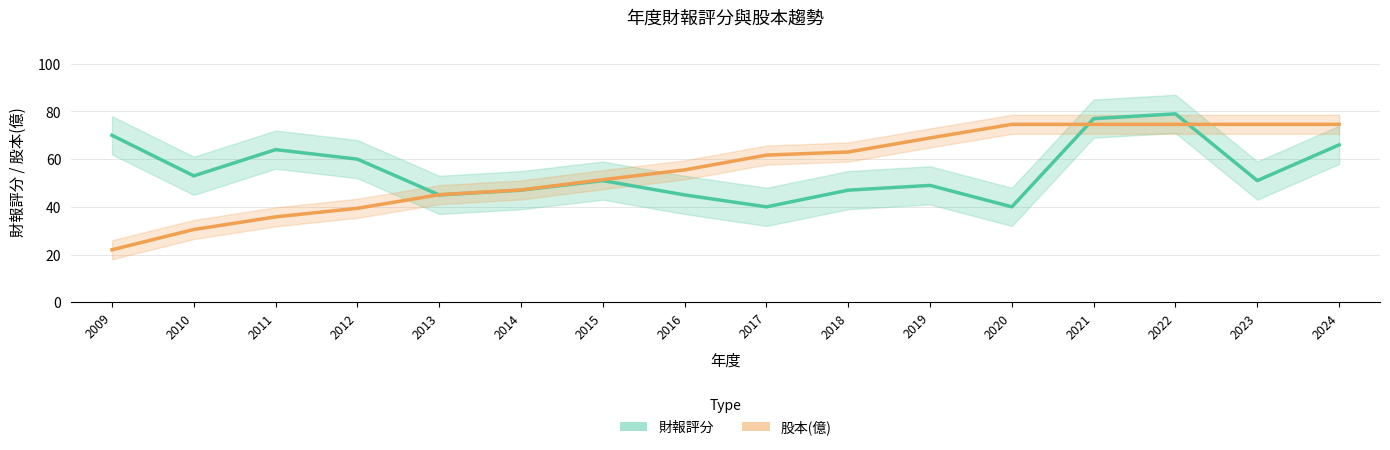

Which category has the highest value in the 財報評分 series?

2022